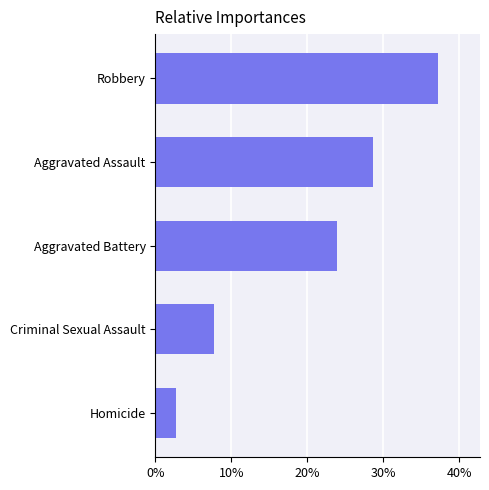

Are the bars horizontal?

Yes